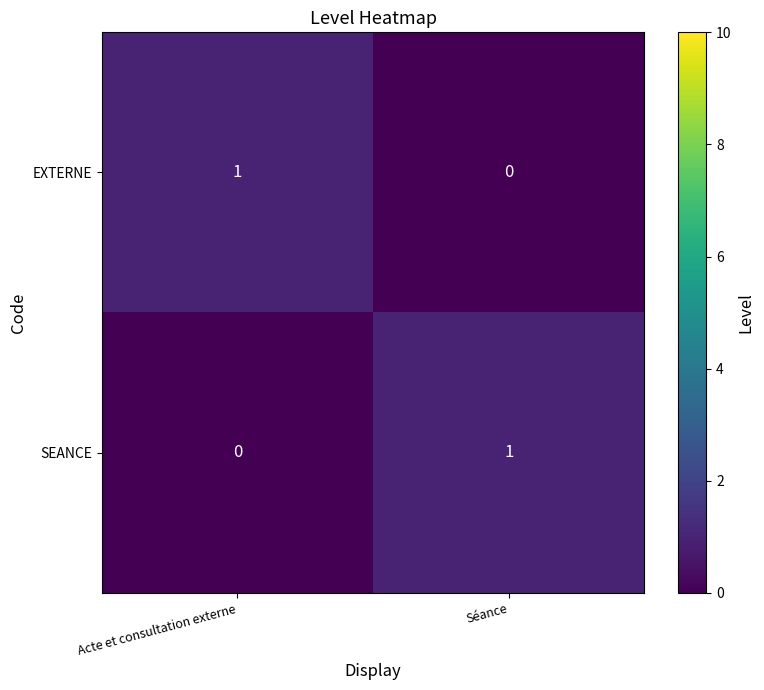

True or false: SEANCE has a value of 0 at Acte et consultation externe.

True